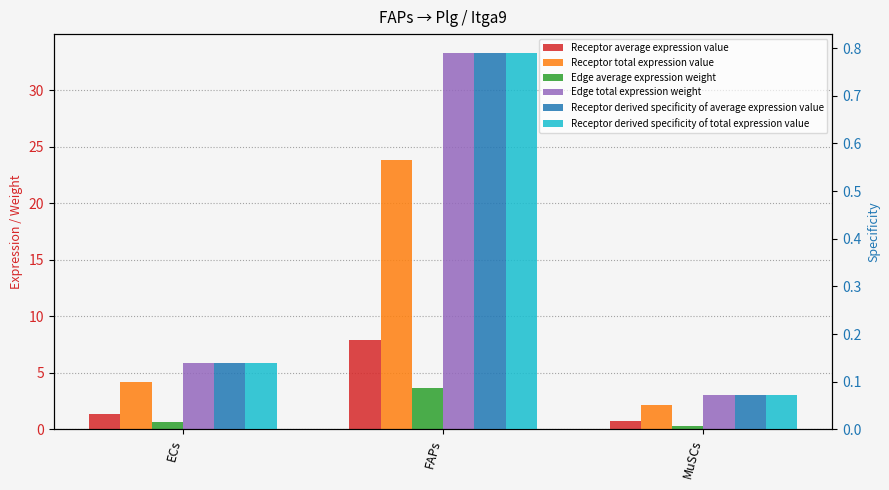

Reading left to right, transcribe all the data shown in this chart.

Receptor average expression value: ECs=1.4	FAPs=7.9	MuSCs=0.7
Receptor total expression value: ECs=4.2	FAPs=23.8	MuSCs=2.1
Edge average expression weight: ECs=0.7	FAPs=3.7	MuSCs=0.3
Edge total expression weight: ECs=5.9	FAPs=33.3	MuSCs=3.0
Receptor derived specificity of average expression value: ECs=0.1	FAPs=0.8	MuSCs=0.1
Receptor derived specificity of total expression value: ECs=0.1	FAPs=0.8	MuSCs=0.1